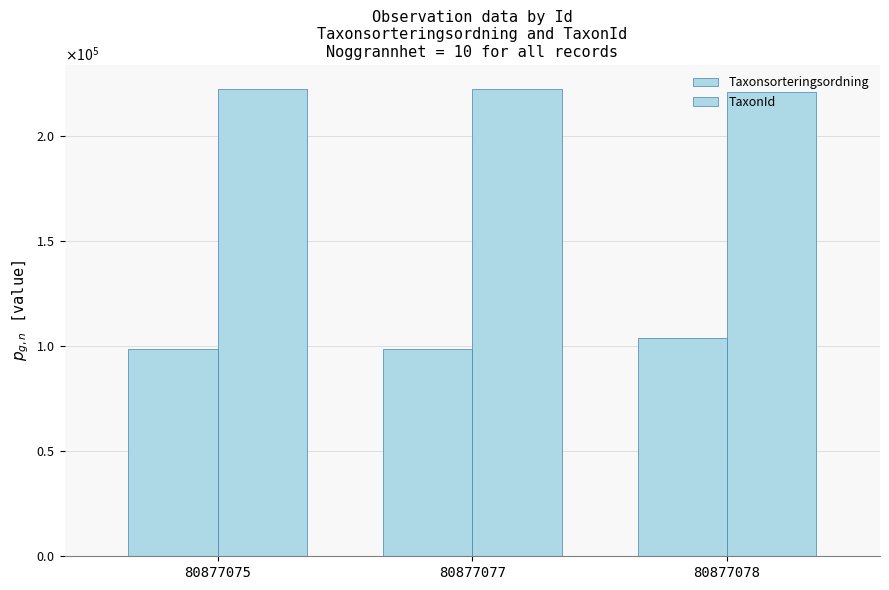

Rank the series by their average value, from highest to lowest.

TaxonId, Taxonsorteringsordning